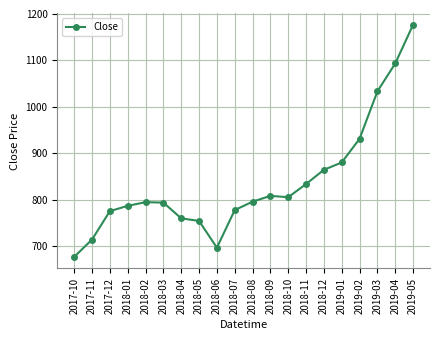

The chart shows a value of 1252.9 at 2018-08. True or false?

False